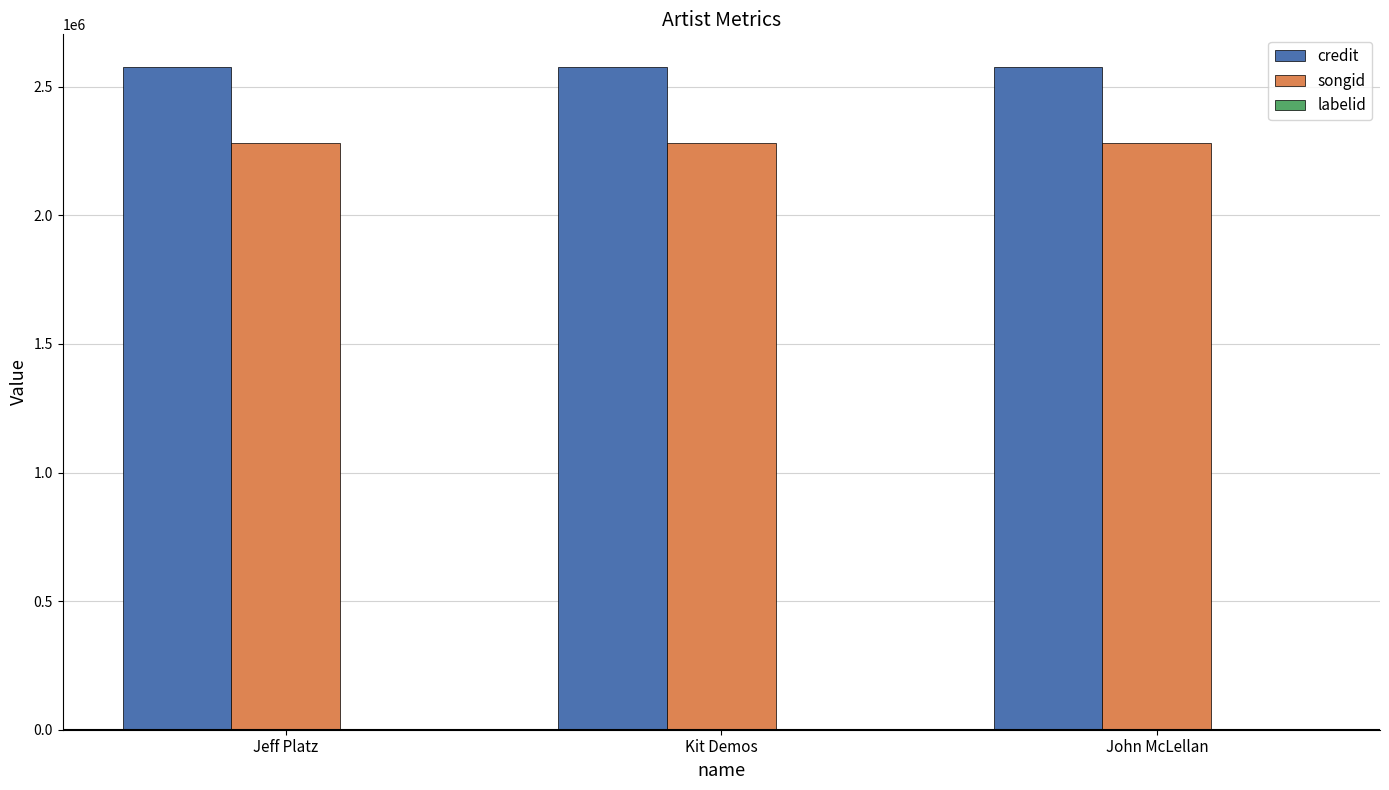

The songid series shows 545835 at Kit Demos. True or false?

False